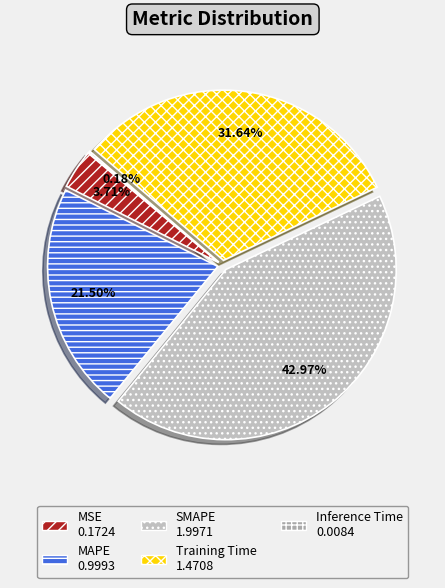

Count the number of slices in the pie.

5